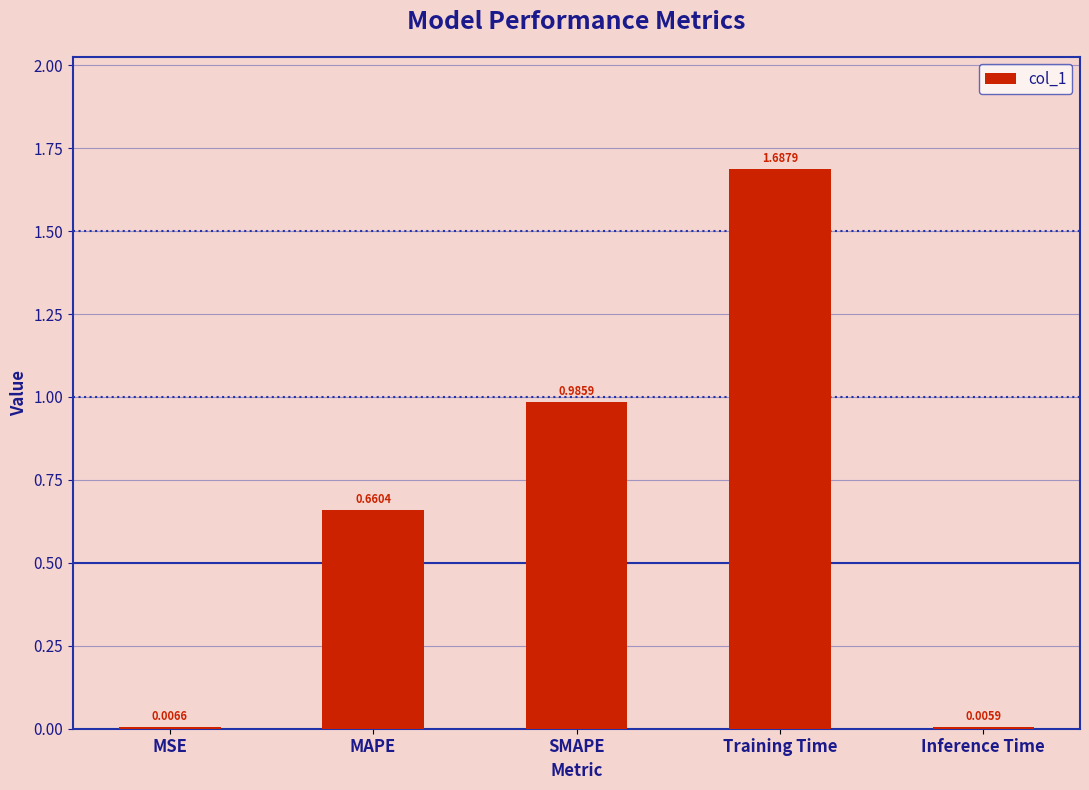

What is the sum of all values?

3.3